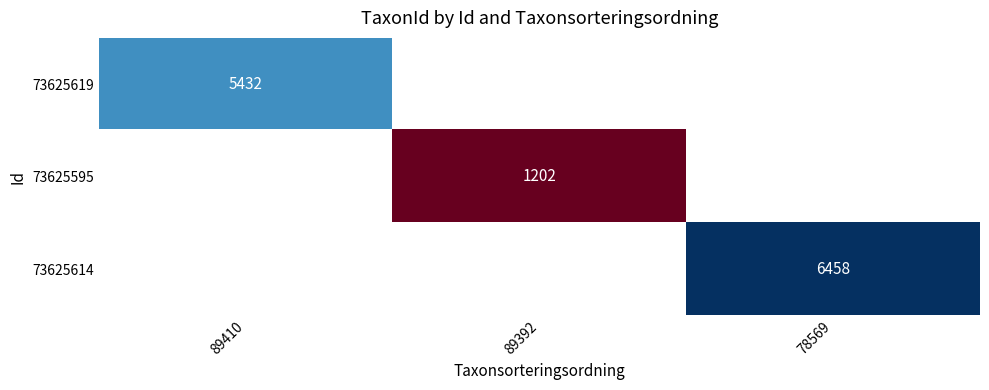

The value of 73625614 at 78569 is 6458. True or false?

True